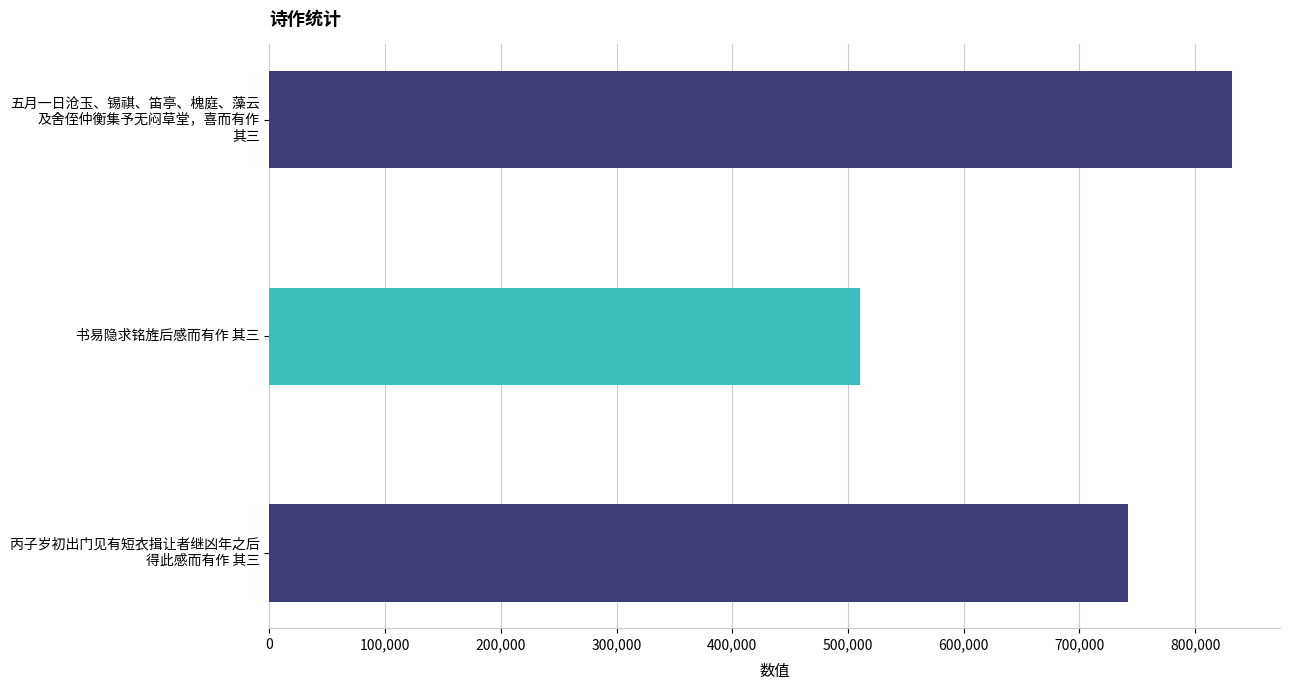

Reading bottom to top, what are all the values shown in this chart?

742338	510257	831759